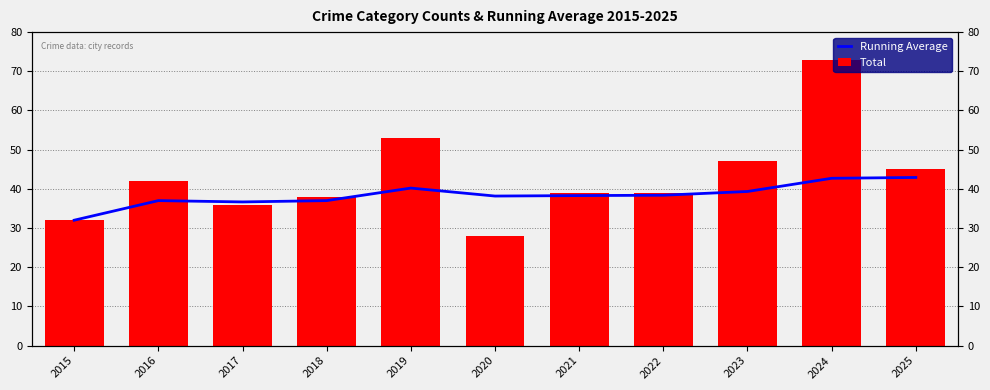

What is the sum of the Running Average values at 2016 and 2022?

75.4